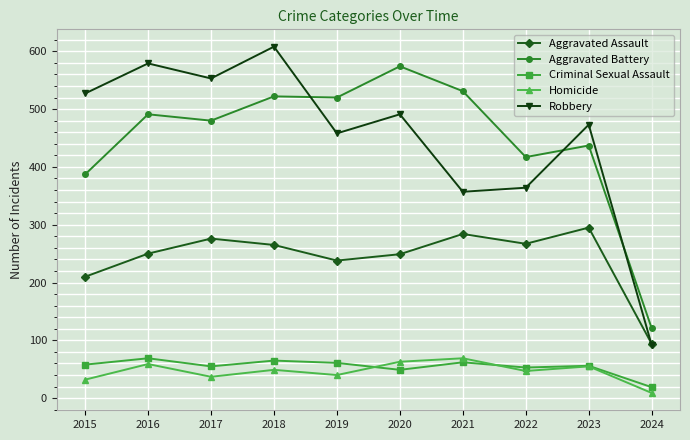

The value of Robbery at 2023 is 473. True or false?

True